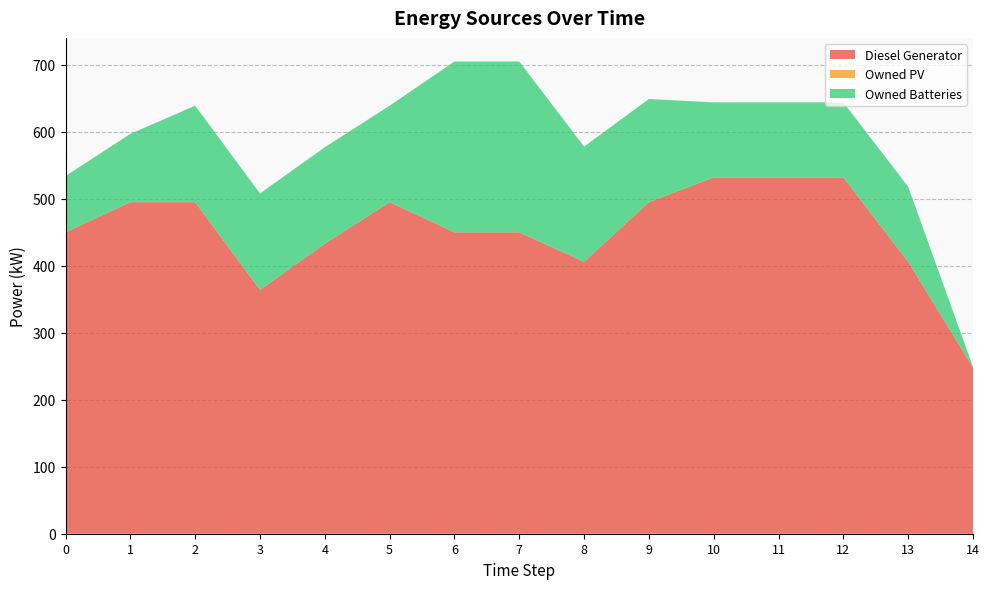

Reading left to right, what are all the values shown in this chart?

Diesel Generator: 0=450	1=495	2=495	3=364	4=433	5=495	6=450	7=450	8=406	9=495	10=532	11=532	12=532	13=406	14=248
Owned PV: 0=0	1=0	2=0	3=0	4=0	5=0	6=0	7=0	8=0	9=0	10=0	11=0	12=0	13=0	14=0
Owned Batteries: 0=84	1=102	2=144	3=144	4=144	5=144	6=255	7=255	8=172	9=154	10=112	11=112	12=112	13=112	14=1